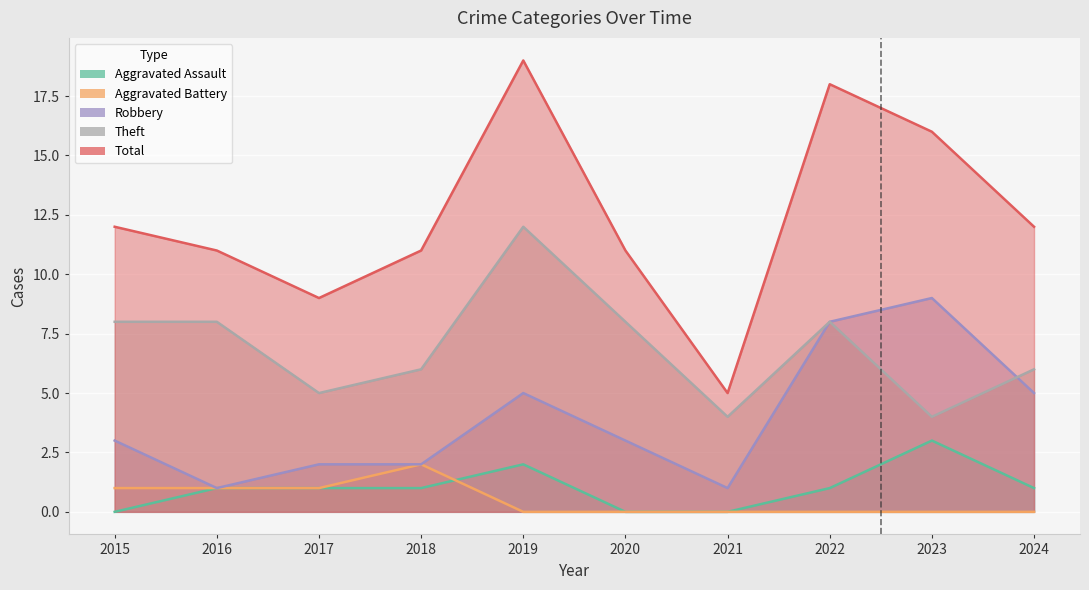

What is the average value of the Theft series?

7